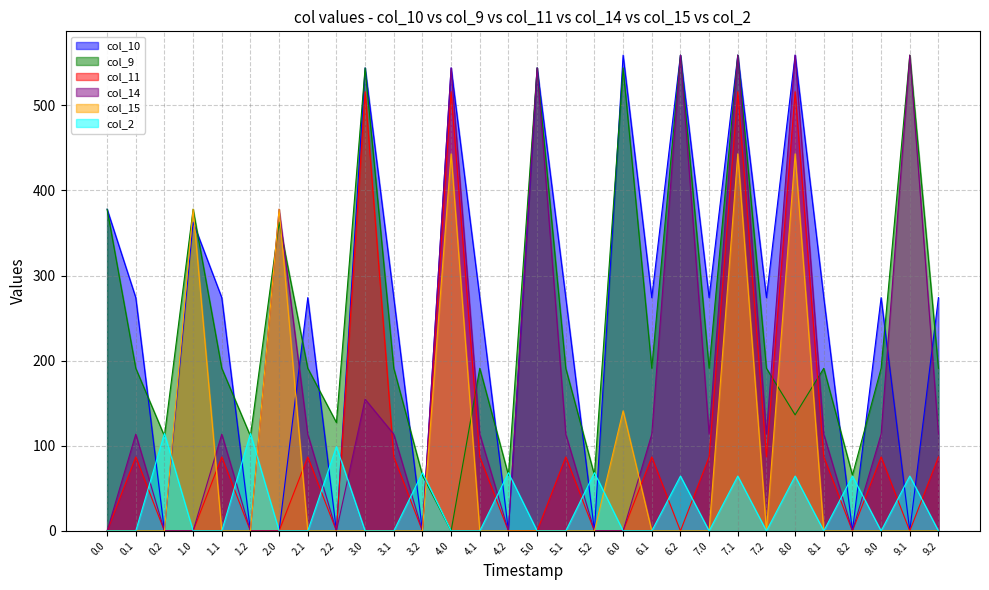

True or false: col_14 has a value of 170.7 at 3.2.

False